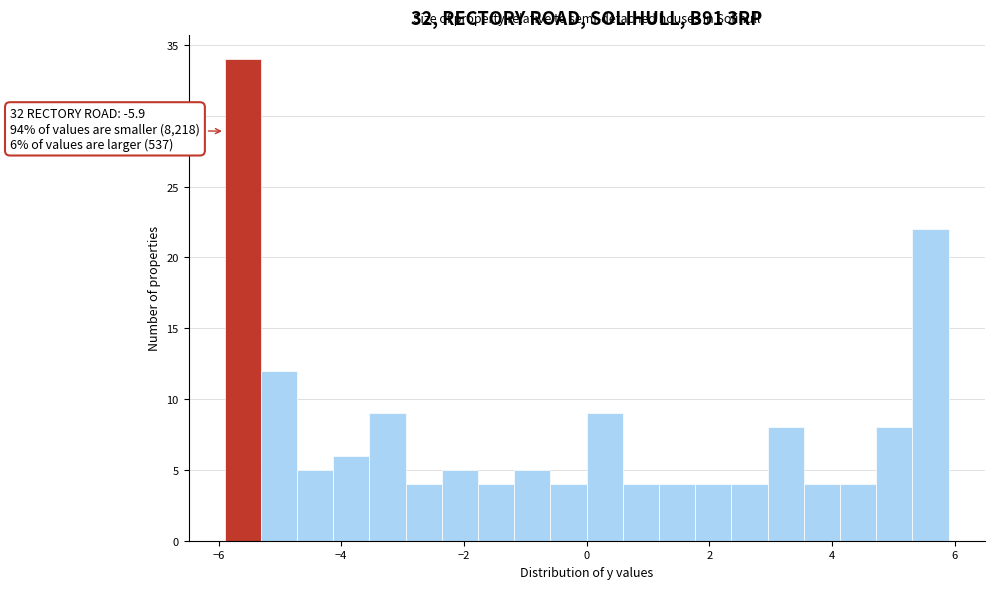

Read against the x-axis, roughly where is the centre of the tallest bar?

-5.6